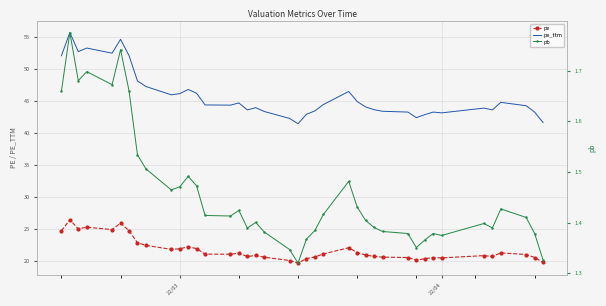

True or false: pe and pe_ttm cross at least once.

False